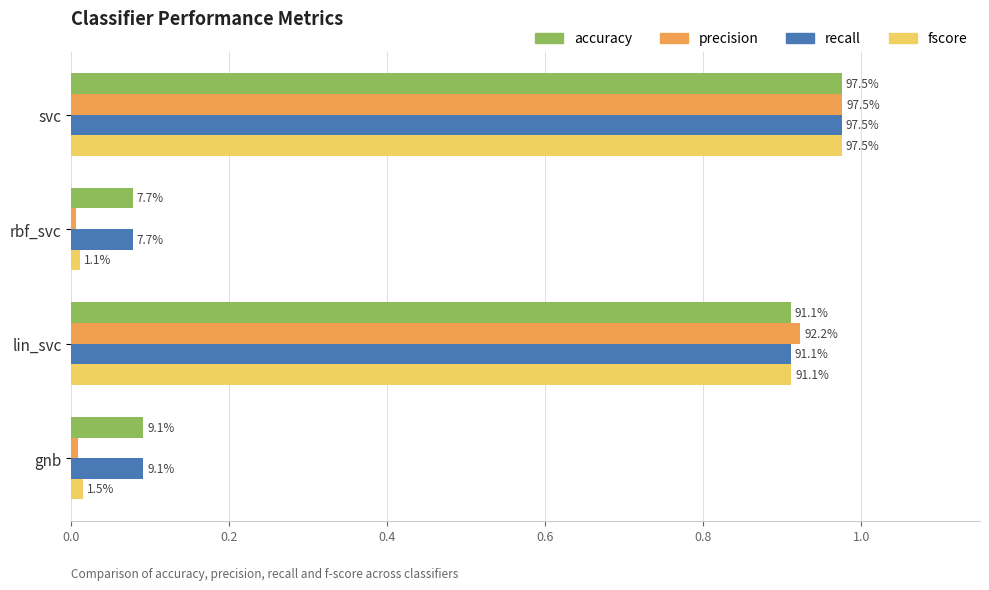

What is the value of the accuracy bar at the 3rd from the left?

0.9